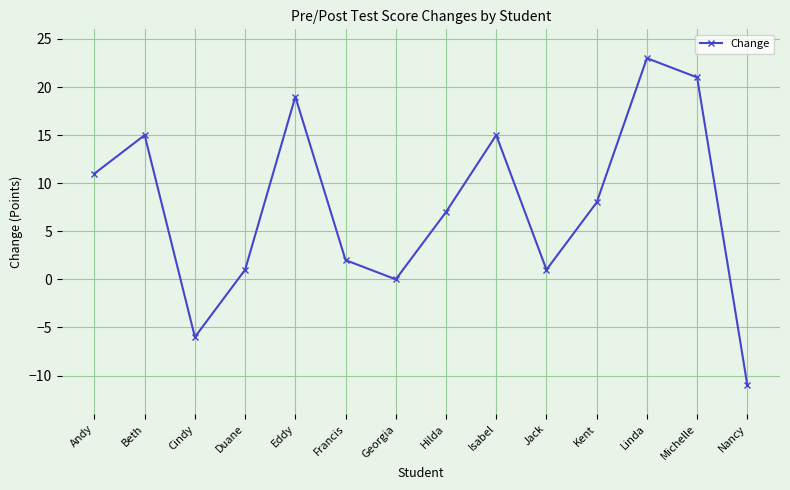

Reading left to right, extract all data points from this chart.

11	15	-6	1	19	2	0	7	15	1	8	23	21	-11